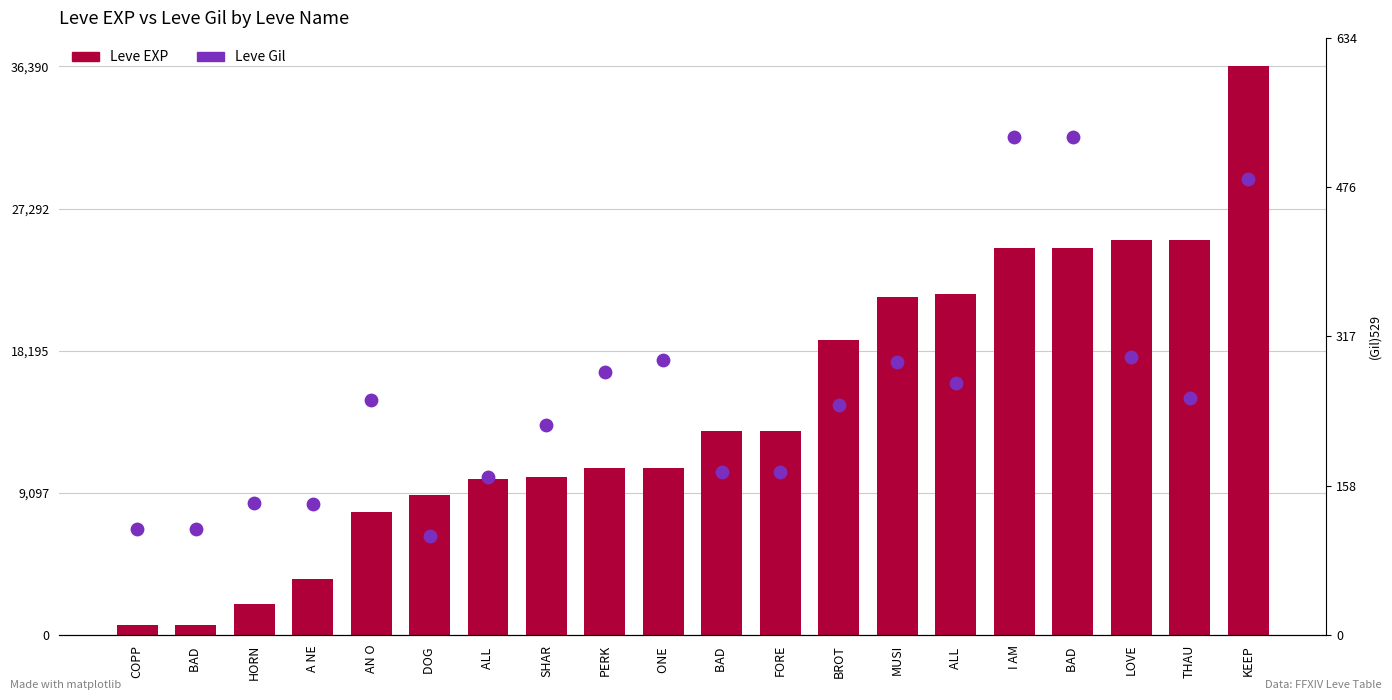

What is the total value across all series at SHAR?

10323